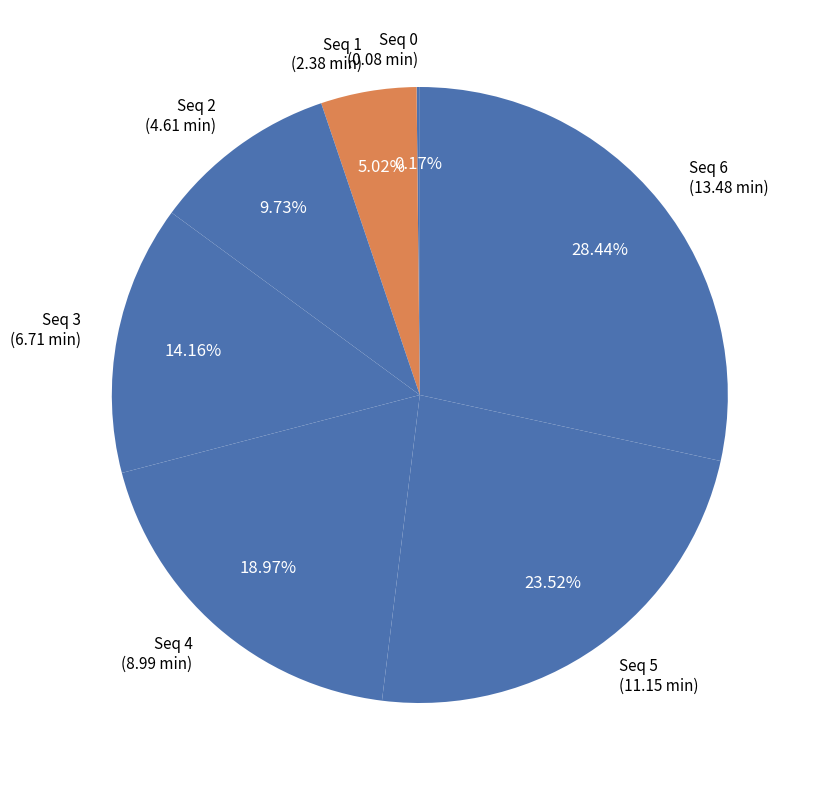

Does Seq 6 (13.48 min) represent more than half of the total?

No